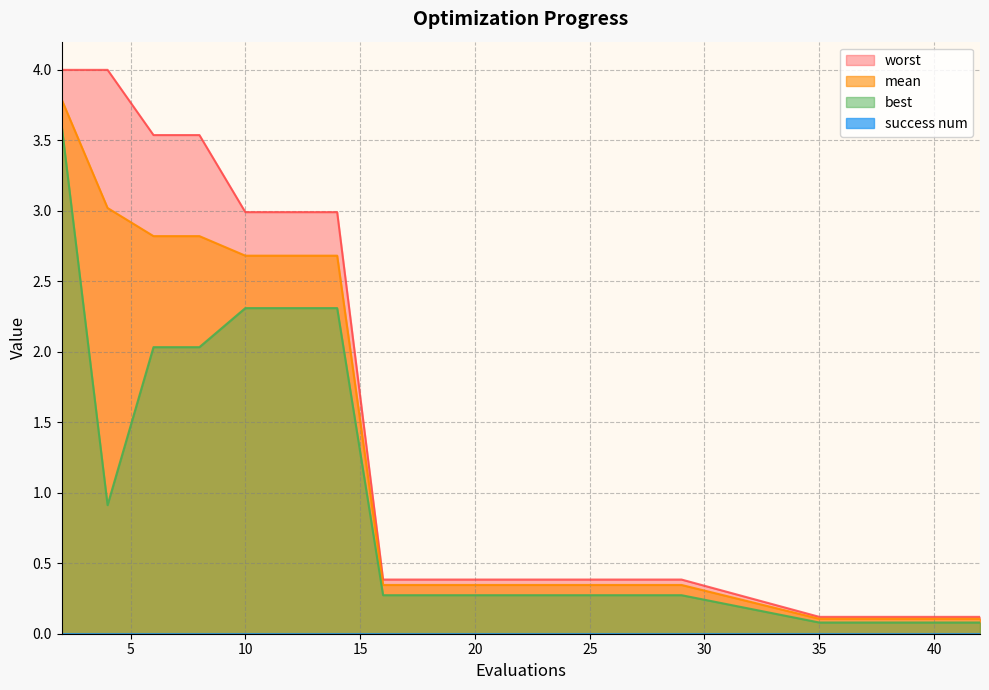

How many distinct data groups are displayed?

4